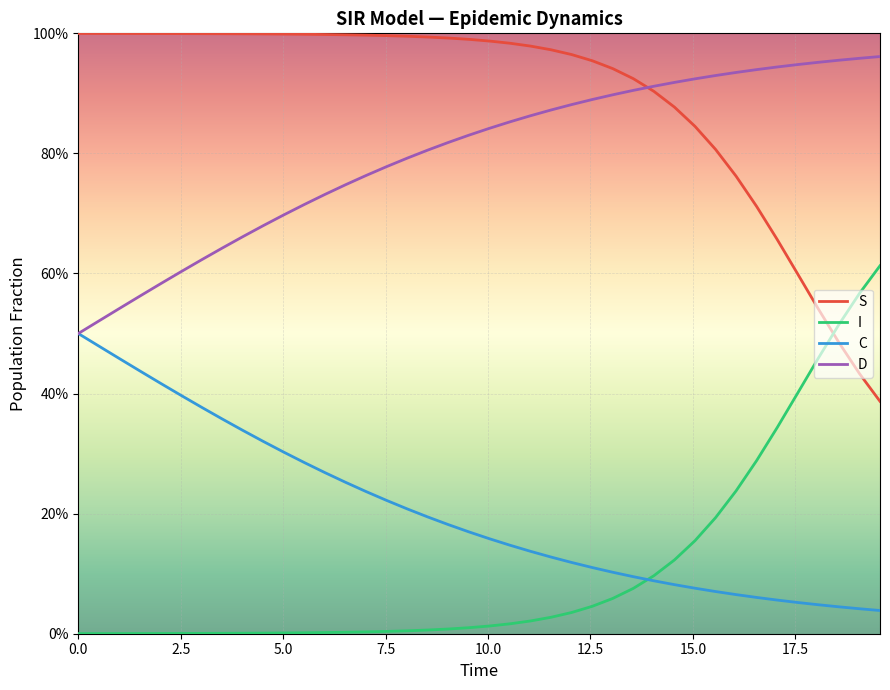

What are all the series names shown in the legend?

S, I, C, D